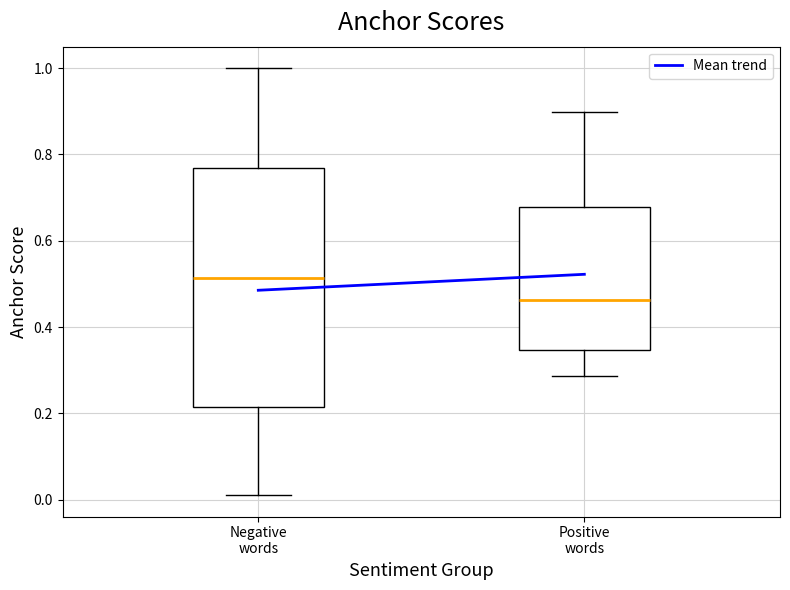

Reading left to right, transcribe this box plot: for each box, give where its median line is, the range the box spans, and where its two whiskers end, as read against the y-axis. The values are not printed on the chart, so give them approximately, as read against the axis.

Negative words: median 0.52, box 0.22 to 0.76, whiskers 0.02 to 1.00
Positive words: median 0.46, box 0.34 to 0.68, whiskers 0.28 to 0.90